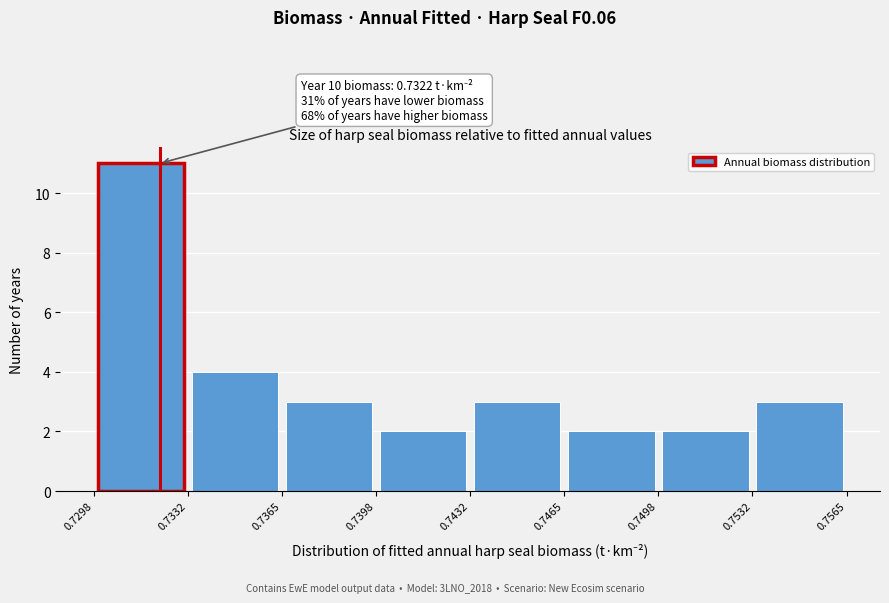

Over which range of the x-axis is the bar tallest?

0.7298 to 0.7332